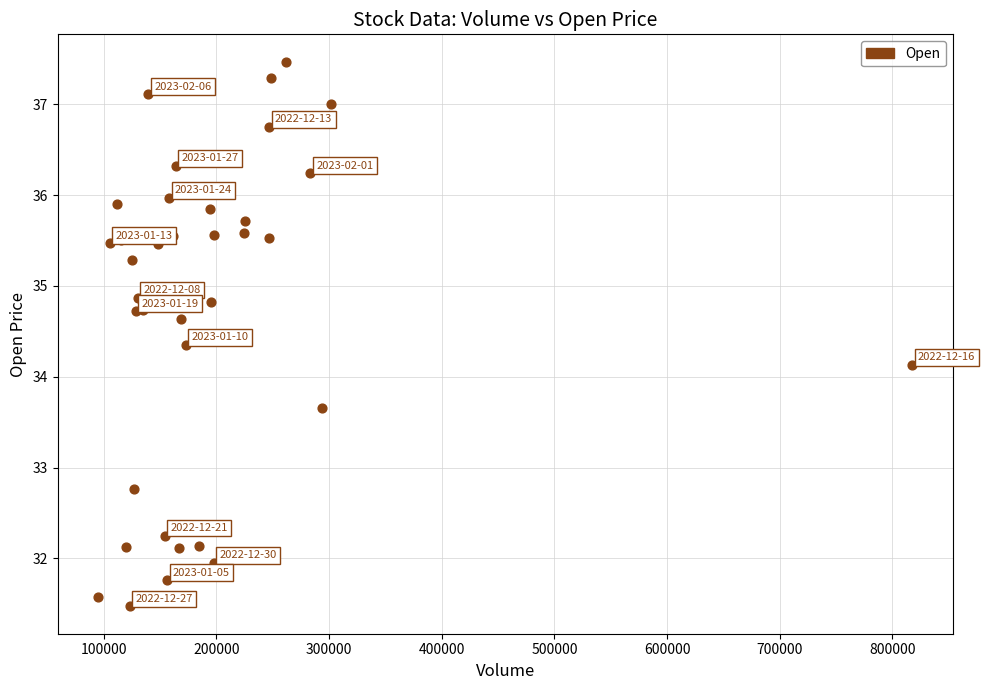

What Y value in the scatter plot is closest to 34?

34.1